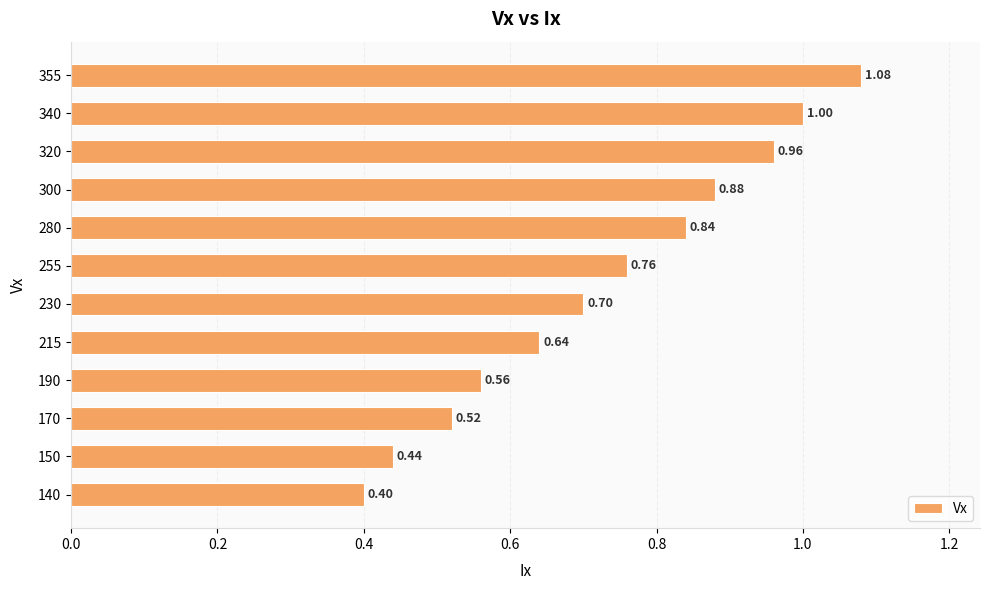

Rank the categories by value from highest to lowest.

355, 340, 320, 300, 280, 255, 230, 215, 190, 170, 150, 140